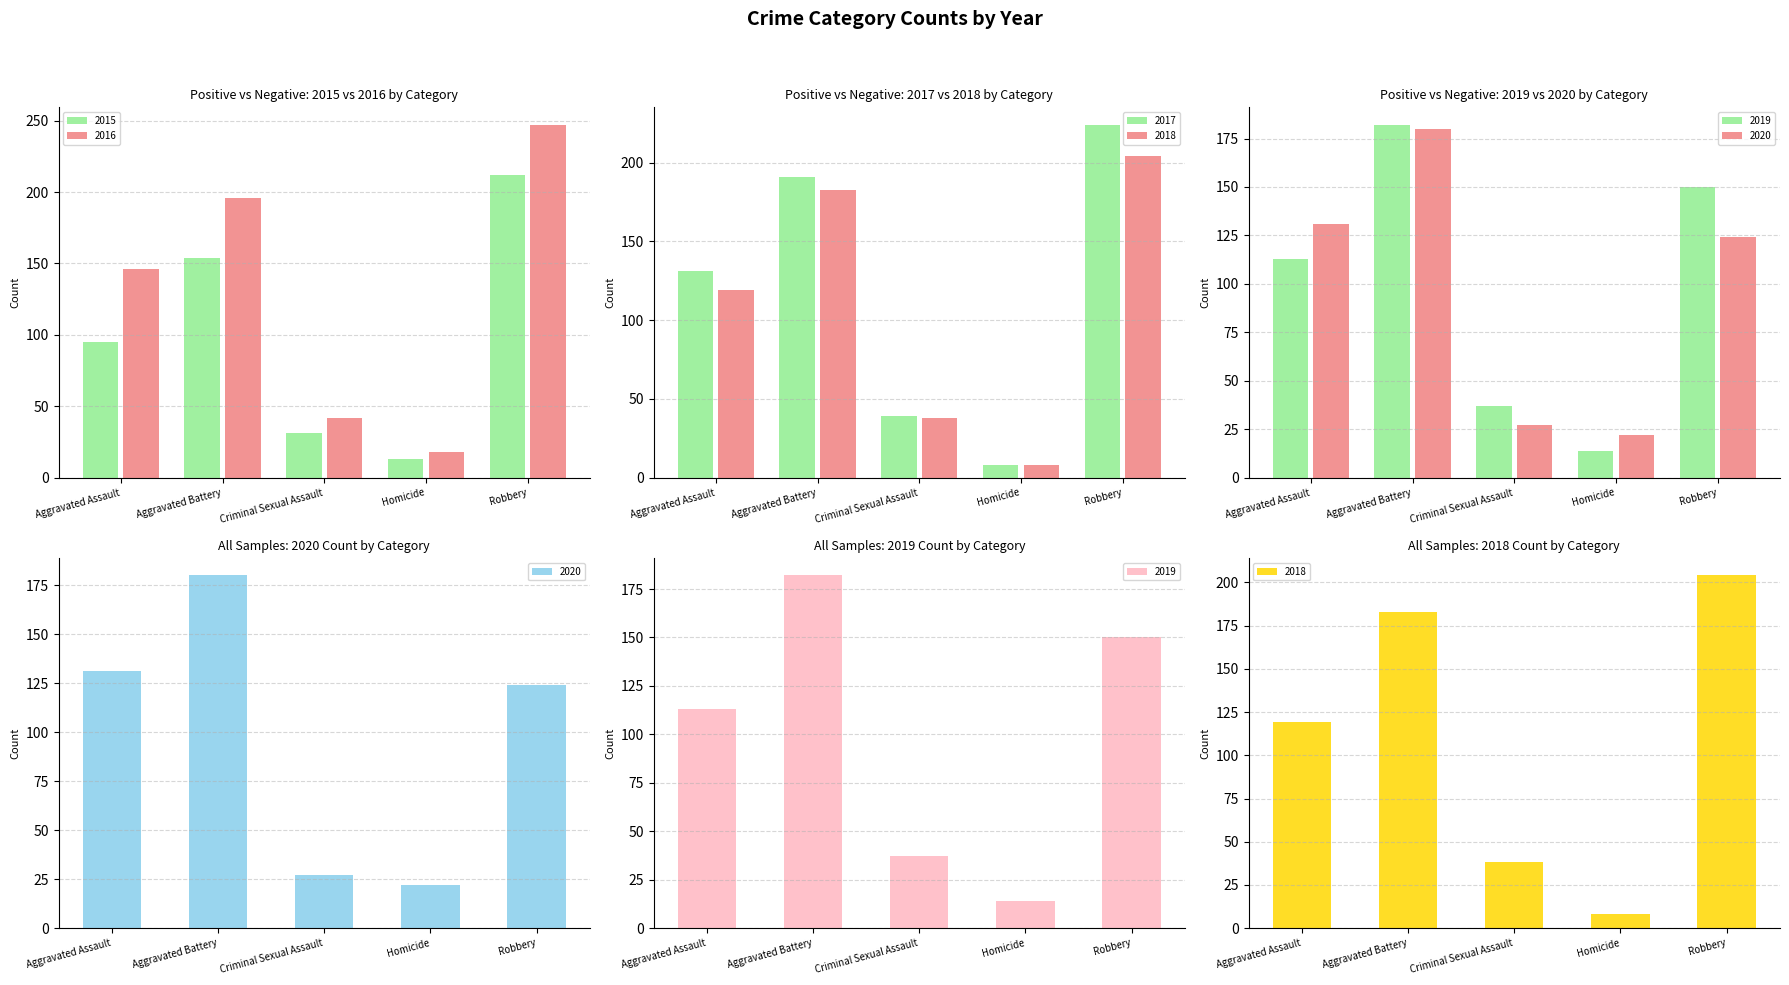

What is the sum of all 2019 values?

496